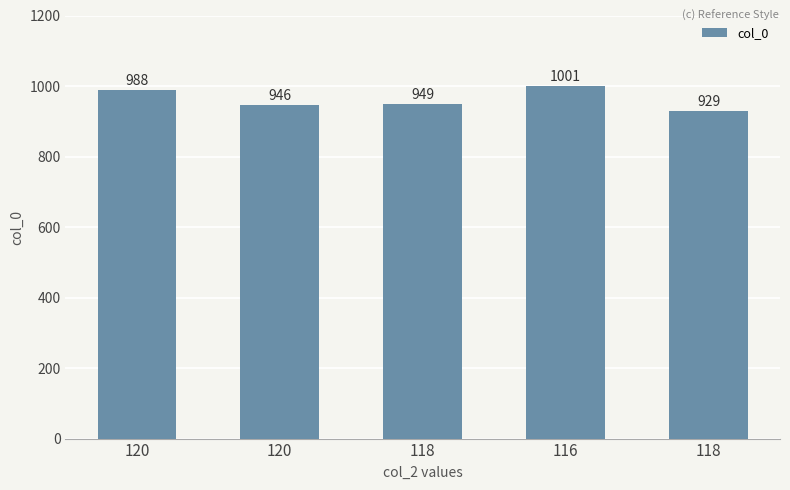

What is the greatest value displayed?

1001